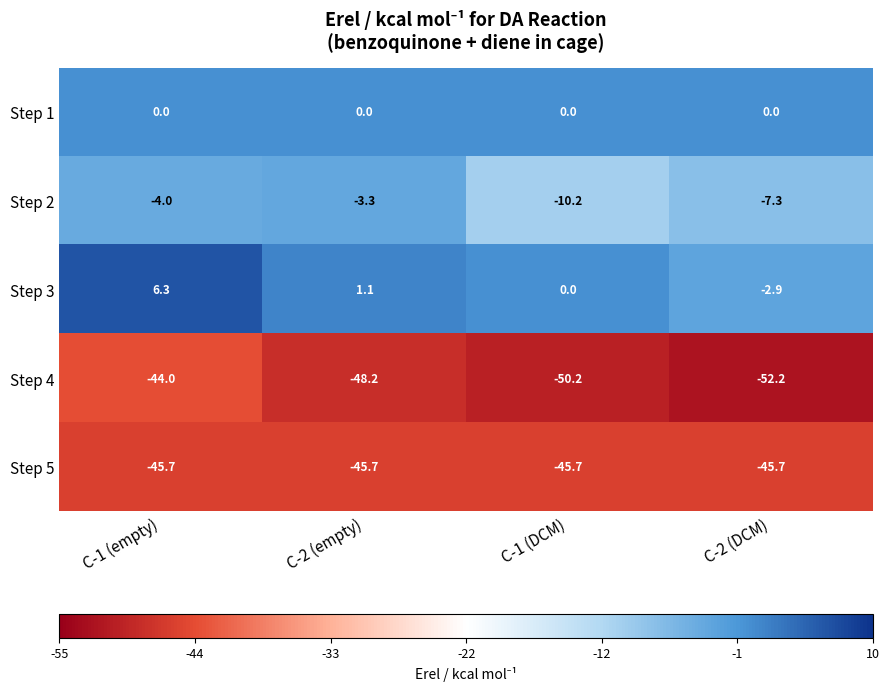

Which label corresponds to the smallest value in the chart?

C-2 (DCM)